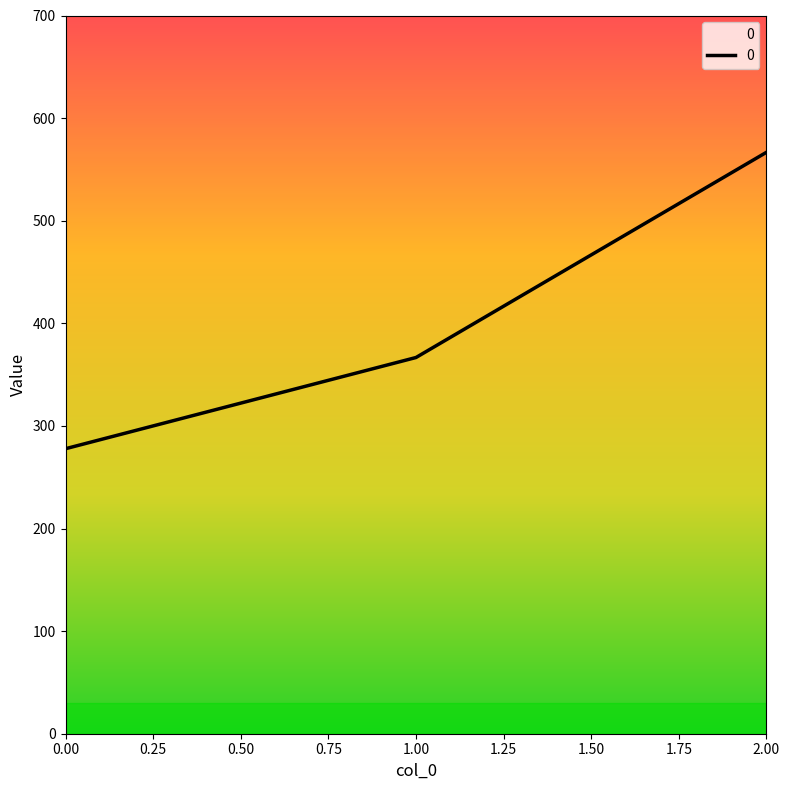

Which has a higher value, 1.00 or 2.00?

2.00